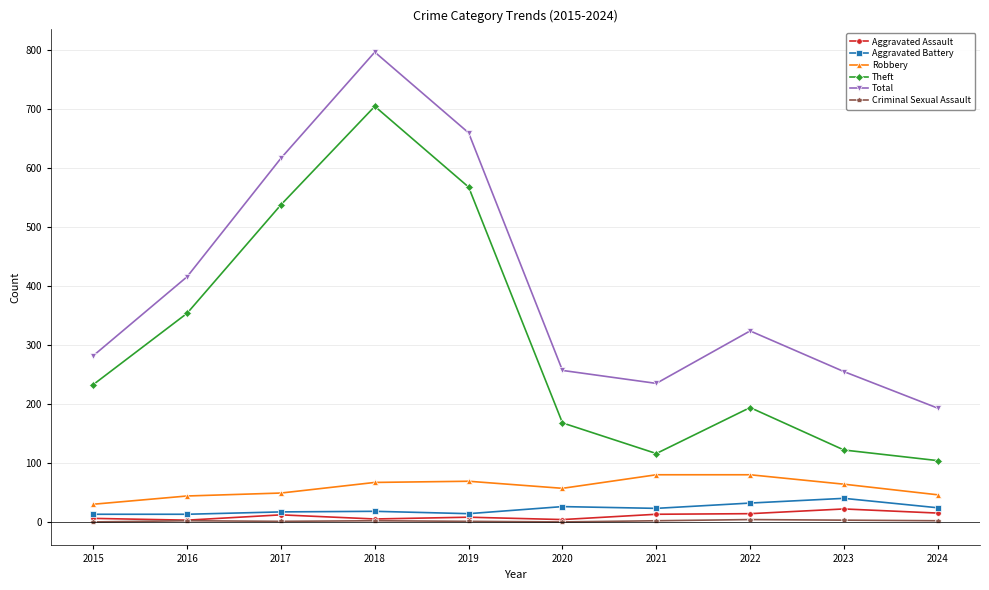

True or false: Aggravated Battery and Total intersect in this chart.

False